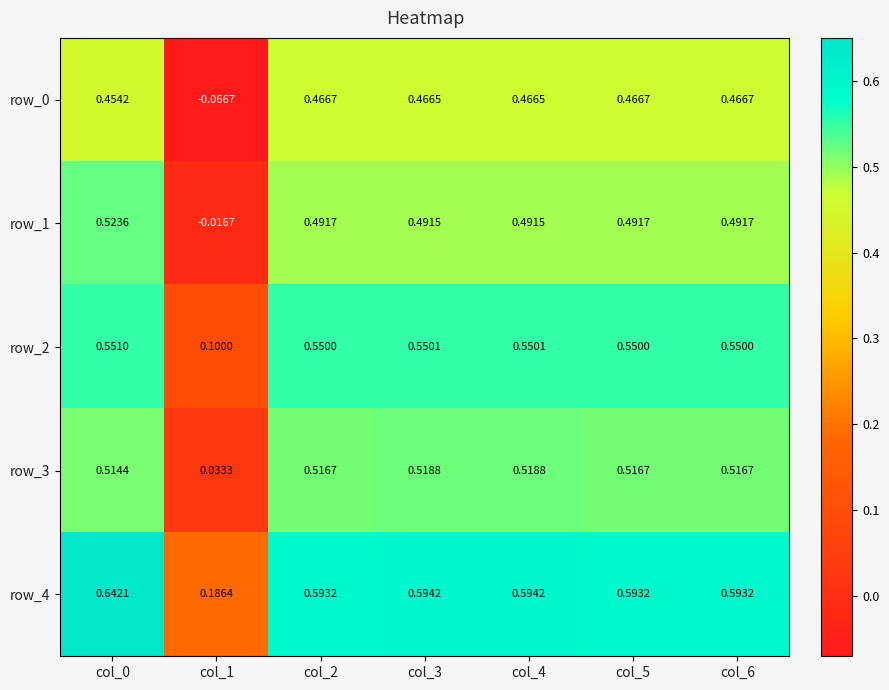

Is the value of row_2 at col_3 greater than the value of row_0 at col_5?

Yes